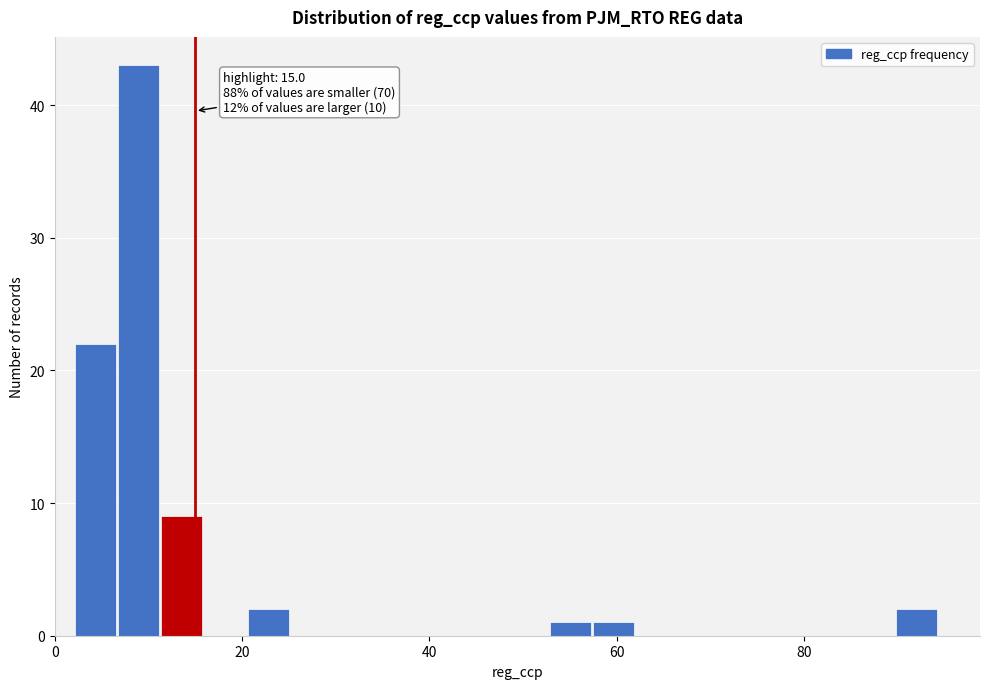

Read against the x-axis, roughly where is the centre of the tallest bar?

8